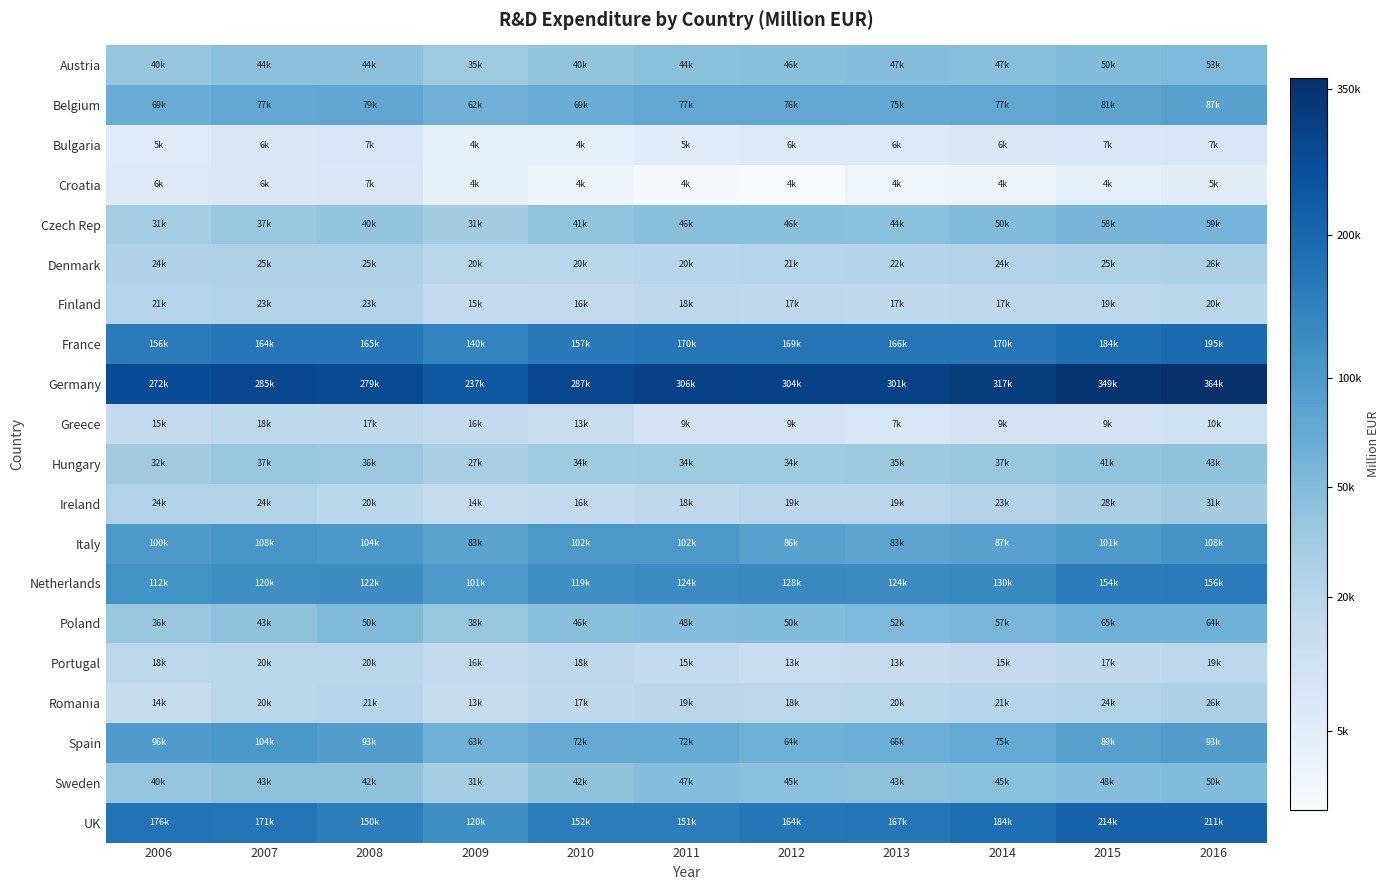

Reading right to left, list all the values displayed in this chart.

Austria: 2016=52747.9	2015=49864.3	2014=47071.2	2013=47395.9	2012=45597.5	2011=44453.4	2010=39930.8	2009=34551.3	2008=43566.7	2007=43642.5	2006=39516.4
Belgium: 2016=86570.3	2015=81222.1	2014=76522.3	2013=75041.9	2012=76477.6	2011=77010.8	2010=69100.9	2009=61948.5	2008=78697.8	2007=76585.4	2006=69208.3
Bulgaria: 2016=7193.0	2015=7019.1	2014=6448.8	2013=5998.2	2012=6038.5	2011=5294.0	2010=4397.3	2009=4370.1	2008=7334.5	2007=6473.2	2006=5304.8
Croatia: 2016=5067.0	2015=4452.3	2014=3851.8	2013=3804.5	2012=3603.4	2011=3614.2	2010=3880.4	2009=4336.9	2008=6738.8	2007=6128.7	2006=5510.9
Czech Rep: 2016=59243.2	2015=58260.2	2014=50259.2	2013=44487.8	2012=45503.2	2011=45808.1	2010=41449.8	2009=31081.6	2008=39892.1	2007=37074.8	2006=30549.6
Denmark: 2016=25871.1	2015=25107.2	2014=23518.2	2013=22440.6	2012=21359.1	2011=20418.3	2010=19552.6	2009=20019.6	2008=25072.7	2007=25141.5	2006=24432.6
Finland: 2016=19721.7	2015=18601.3	2014=17117.8	2013=16577.0	2012=17262.2	2011=18058.8	2010=16066.2	2009=14875.9	2008=22945.9	2007=22786.3	2006=21078.1
France: 2016=194824.2	2015=184470.7	2014=169722.0	2013=166095.1	2012=169260.3	2011=169852.8	2010=157362.3	2009=139929.2	2008=164615.5	2007=164268.1	2006=155602.3
Germany: 2016=363614.4	2015=349172.3	2014=317291.4	2013=300645.5	2012=303599.4	2011=306295.8	2010=287271.7	2009=237135.6	2008=278805.2	2007=285079.8	2006=271687.0
Greece: 2016=9683.1	2015=8766.6	2014=8571.9	2013=7171.2	2012=8700.4	2011=8780.5	2010=12637.5	2009=15558.0	2008=17410.1	2007=17639.2	2006=15075.8
Hungary: 2016=42552.4	2015=40901.4	2014=36707.0	2013=34830.9	2012=33995.6	2011=34268.5	2010=33670.8	2009=27382.0	2008=36191.5	2007=36547.6	2006=32027.5
Ireland: 2016=31348.5	2015=27644.5	2014=23449.8	2013=18719.1	2012=19135.2	2011=17626.0	2010=15702.7	2009=14262.0	2008=19633.9	2007=23601.3	2006=23508.4
Italy: 2016=108490.5	2015=100538.4	2014=87155.6	2013=82530.9	2012=86441.4	2011=101621.6	2010=102315.6	2009=83479.1	2008=103819.1	2007=107556.3	2006=100175.9
Netherlands: 2016=156378.0	2015=154053.4	2014=129649.0	2013=124248.3	2012=127846.7	2011=123878.1	2010=119041.0	2009=100733.1	2008=122299.0	2007=119547.5	2006=112348.2
Poland: 2016=63645.5	2015=64728.2	2014=56937.2	2013=52441.5	2012=49807.4	2011=48033.1	2010=46048.2	2009=38080.6	2008=50326.9	2007=43069.2	2006=36352.7
Portugal: 2016=18684.4	2015=16795.8	2014=15198.2	2013=13399.7	2012=13018.4	2011=15310.1	2010=17699.2	2009=15752.0	2008=20253.4	2007=19584.6	2006=18267.5
Romania: 2016=25586.9	2015=23527.9	2014=20855.0	2013=19550.1	2012=18487.9	2011=19093.8	2010=16568.1	2009=13221.6	2008=20560.3	2007=19673.0	2006=14413.0
Spain: 2016=93340.1	2015=88837.9	2014=74799.4	2013=66222.2	2012=64298.7	2011=72349.3	2010=71745.9	2009=62741.7	2008=92633.5	2007=103846.2	2006=96241.1
Sweden: 2016=49969.0	2015=48106.5	2014=44583.4	2013=43133.3	2012=45129.5	2011=47196.4	2010=41816.7	2009=30722.7	2008=41770.3	2007=43303.3	2006=39616.2
UK: 2016=211304.9	2015=213919.5	2014=183895.4	2013=167473.7	2012=163953.0	2011=151158.2	2010=152482.7	2009=119717.1	2008=149584.6	2007=170840.6	2006=175747.1